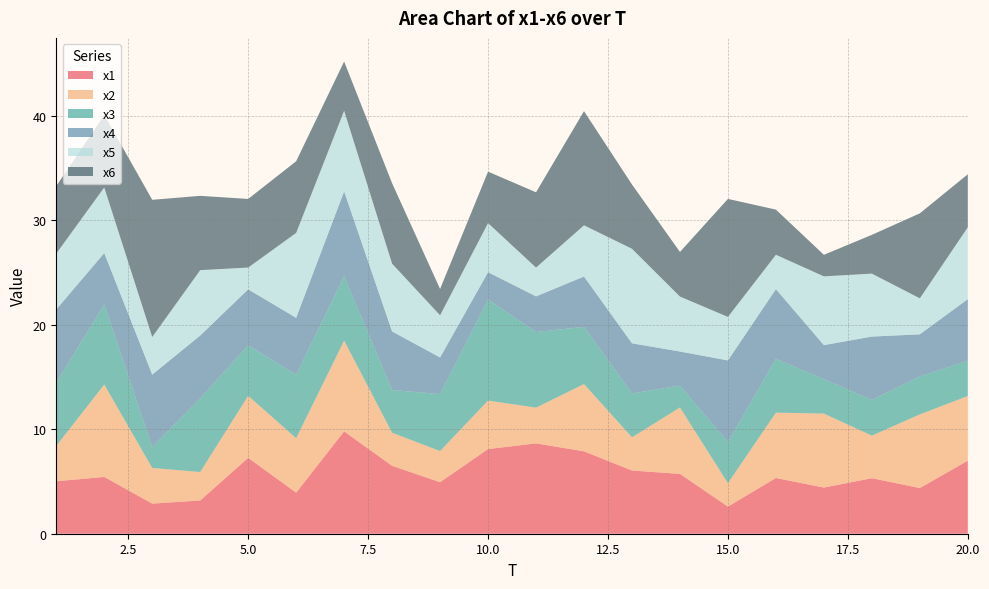

Reading left to right, what are all the values shown in this chart?

x1: 1=5.0	2=5.4	3=2.9	4=3.2	5=7.3	6=3.9	7=9.8	8=6.5	9=4.9	10=8.1	11=8.6	12=7.9	13=6.1	14=5.7	15=2.6	16=5.3	17=4.4	18=5.3	19=4.4	20=7.0
x2: 1=3.4	2=8.8	3=3.4	4=2.7	5=5.9	6=5.2	7=8.7	8=3.2	9=3.0	10=4.6	11=3.4	12=6.4	13=3.2	14=6.4	15=2.2	16=6.3	17=7.1	18=4.1	19=7.1	20=6.2
x3: 1=6.0	2=7.7	3=2.0	4=7.0	5=4.8	6=6.1	7=6.2	8=4.1	9=5.5	10=9.7	11=7.2	12=5.5	13=4.2	14=2.1	15=3.9	16=5.1	17=3.3	18=3.4	19=3.6	20=3.4
x4: 1=7.0	2=4.9	3=6.9	4=6.0	5=5.3	6=5.5	7=8.1	8=5.6	9=3.5	10=2.6	11=3.4	12=4.8	13=4.8	14=3.3	15=7.8	16=6.7	17=3.3	18=6.1	19=4.0	20=5.9
x5: 1=5.3	2=6.3	3=3.6	4=6.3	5=2.1	6=8.1	7=7.7	8=6.5	9=4.0	10=4.7	11=2.8	12=4.9	13=9.1	14=5.3	15=4.2	16=3.3	17=6.6	18=6.0	19=3.4	20=6.9
x6: 1=6.5	2=6.9	3=13.1	4=7.1	5=6.6	6=6.9	7=4.7	8=7.7	9=2.5	10=4.9	11=7.2	12=10.9	13=6.2	14=4.3	15=11.3	16=4.3	17=2.1	18=3.7	19=8.1	20=5.1